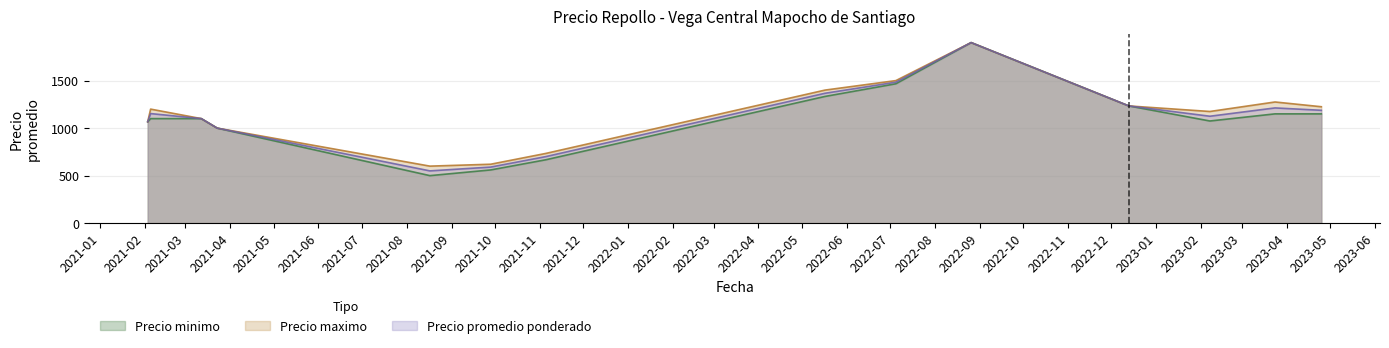

What is the maximum value for Precio minimo?

1900.0